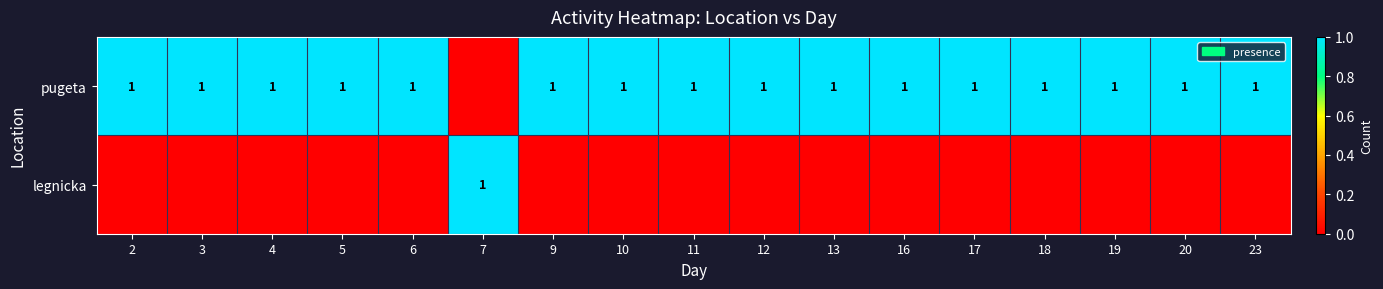

The value of pugeta at 4 is 2. True or false?

False